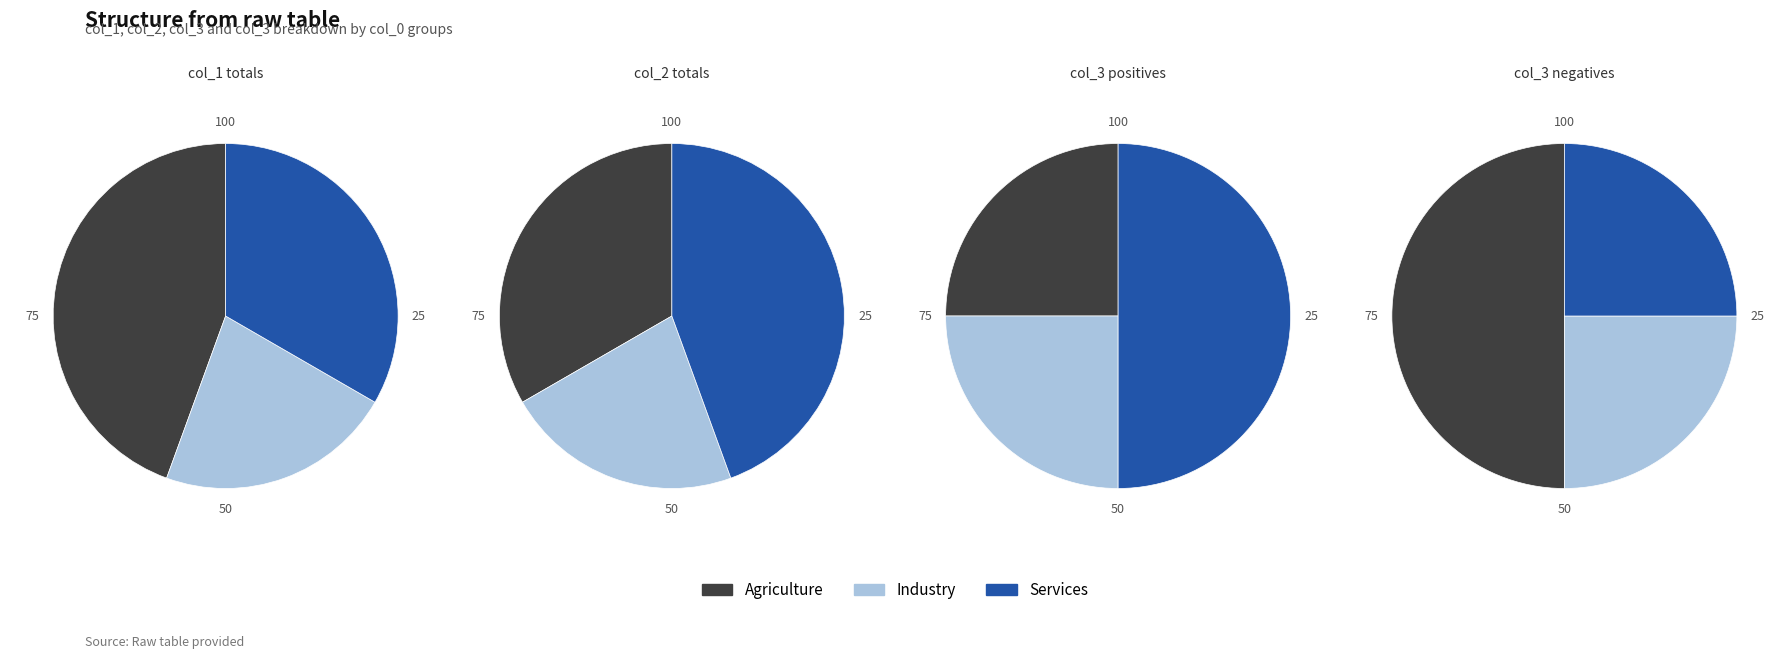

Is the sum of -1 and -1 greater than half?

No